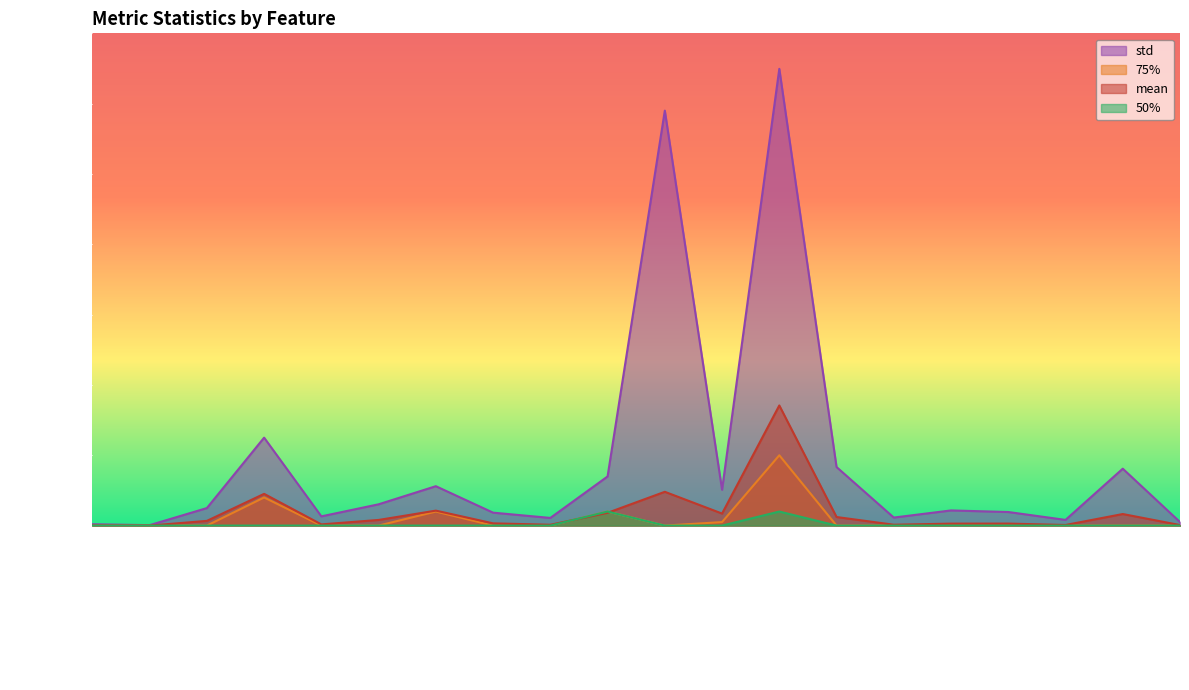

Rank the series by their maximum value, from lowest to highest.

50%, 75%, mean, std